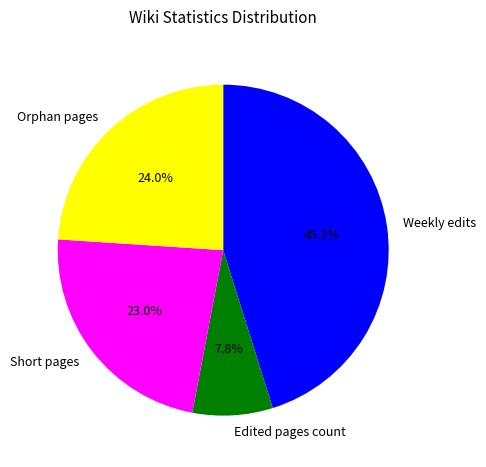

To the nearest percent, what is the average slice percentage?

25%